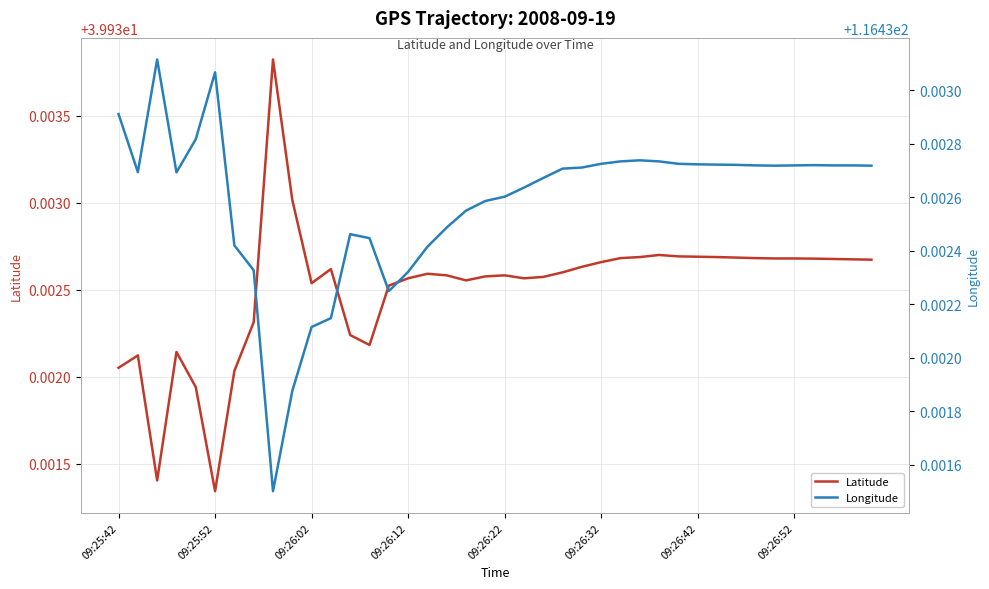

At which label does Latitude reach its minimum?

09:25:52